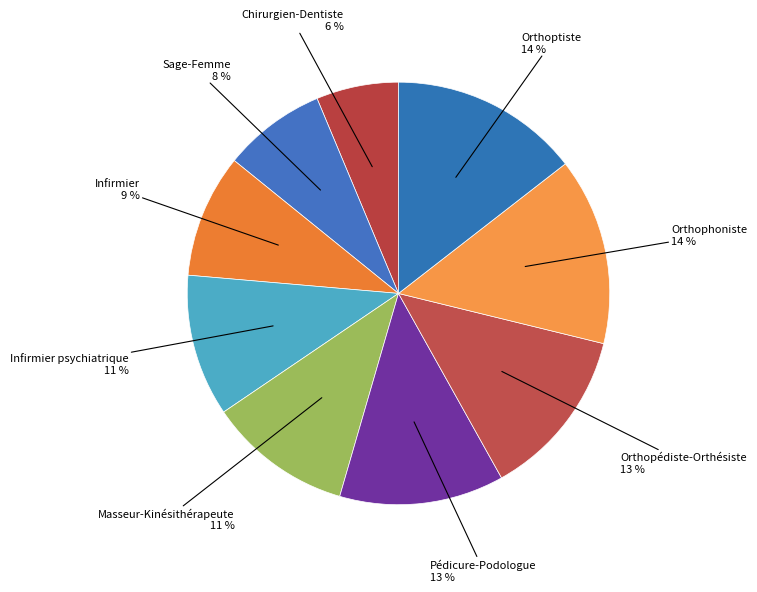

What is the ratio of the value at Masseur-Kinésithérapeute to the value at Sage-Femme?

1.4